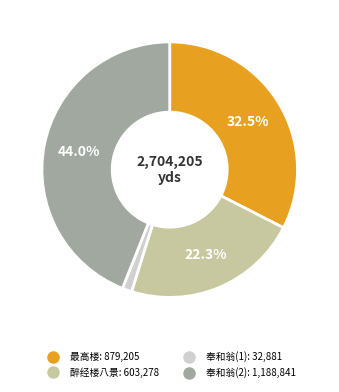

Does any single category account for the majority?

No